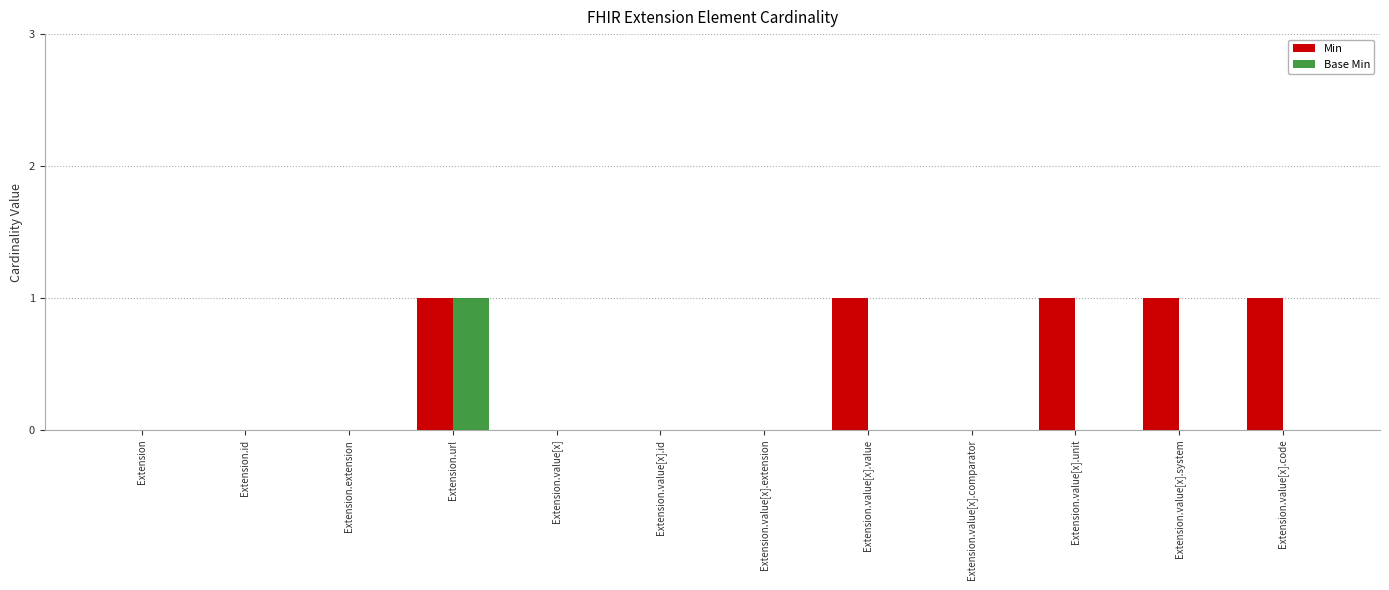

At which label does Base Min reach its peak?

Extension.url